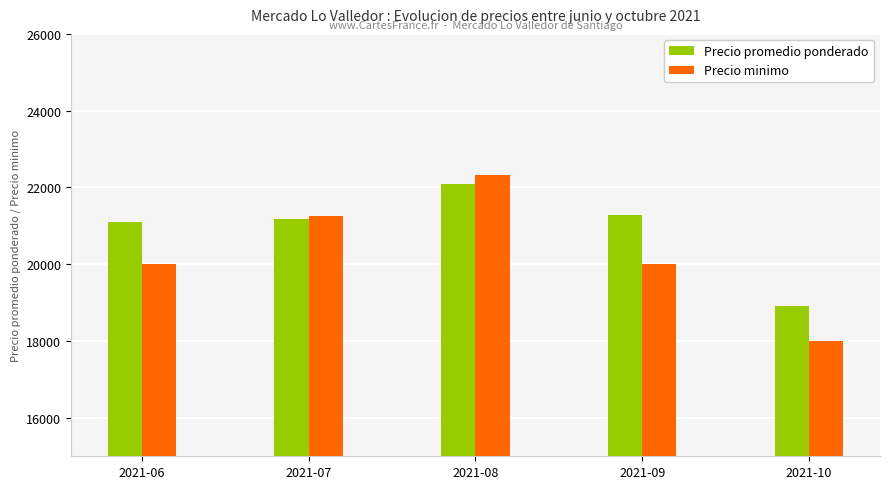

Reading right to left, transcribe all the data shown in this chart.

Precio promedio ponderado: 18909	21286	22095	21179	21103
Precio minimo: 18000	20000	22333	21250	20000